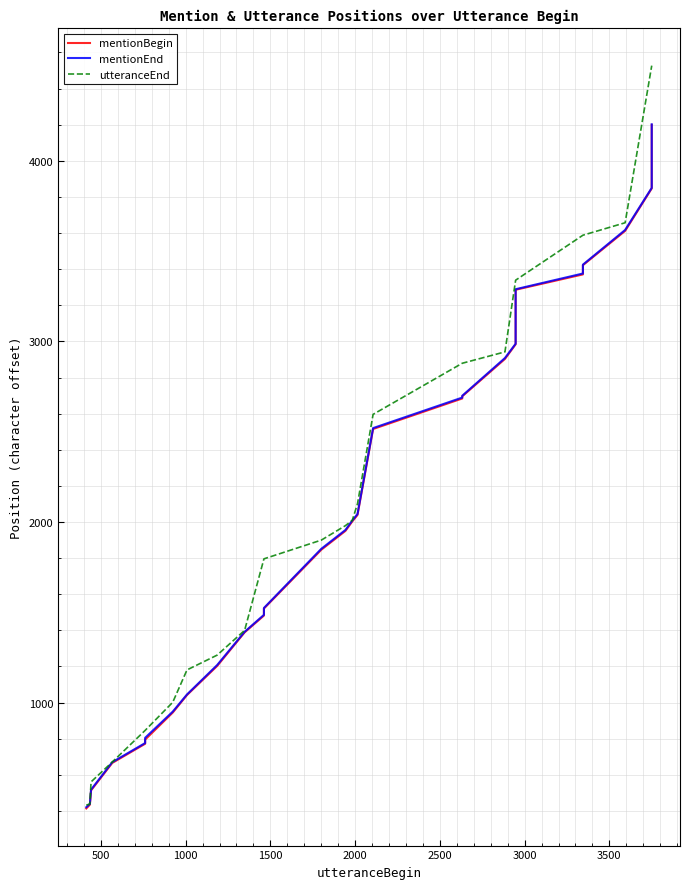

What is the maximum value shown in the chart?

4527